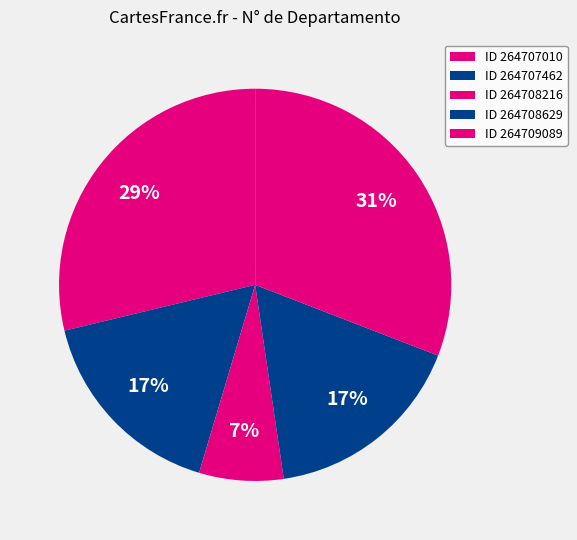

How many slices are in this pie chart?

5